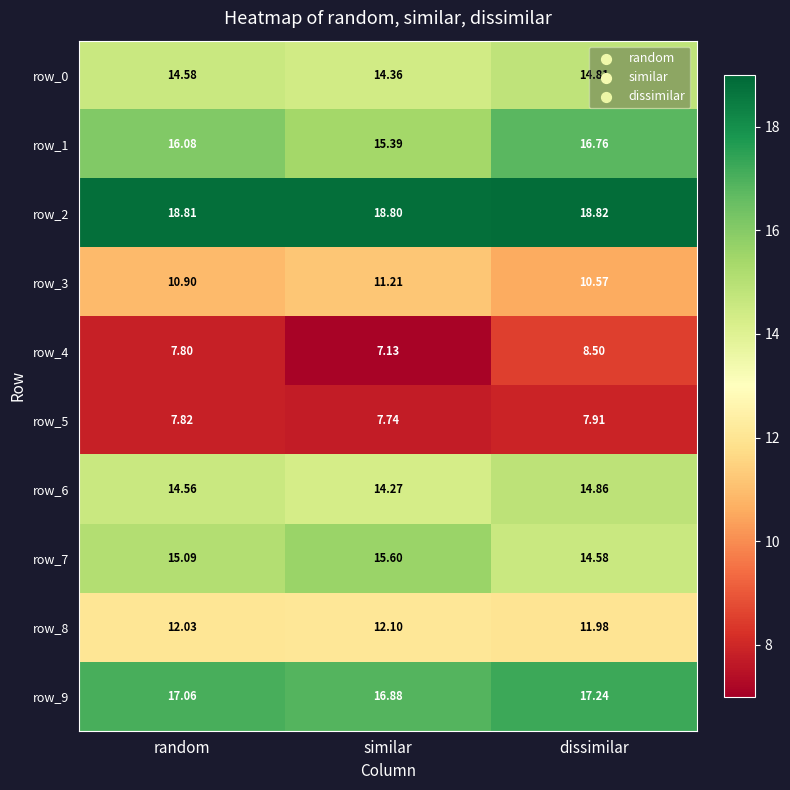

Which category has the lowest value in the row_7 series?

dissimilar